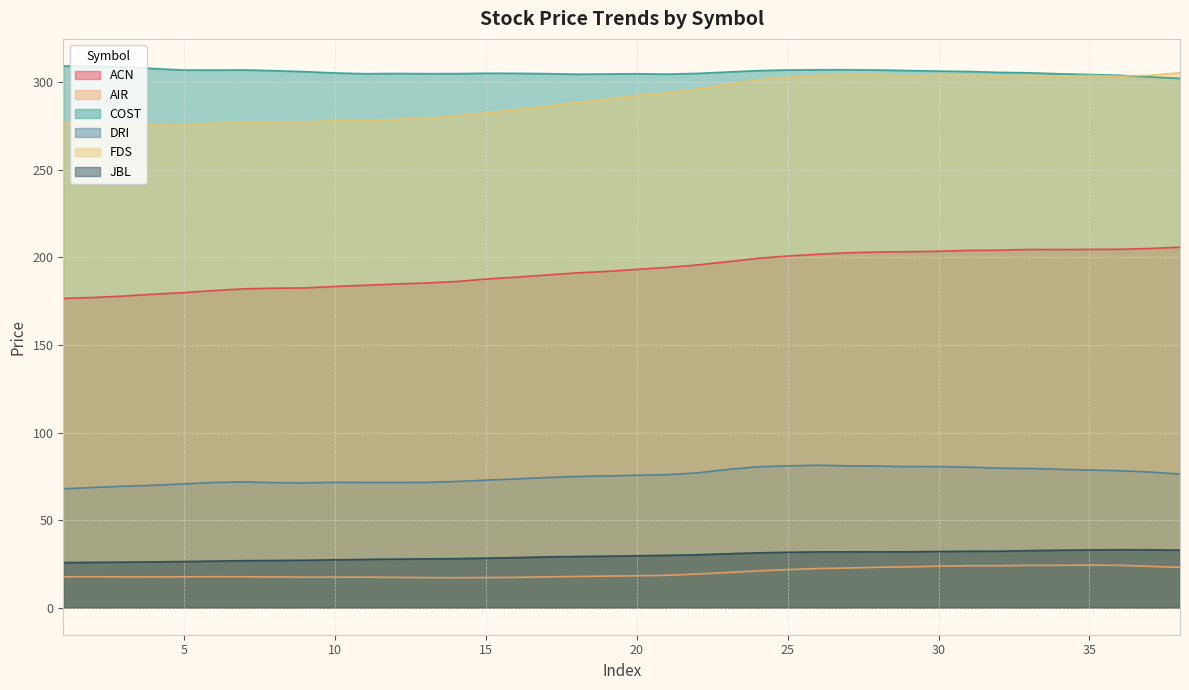

What are all the series names shown in the legend?

ACN, AIR, COST, DRI, FDS, JBL